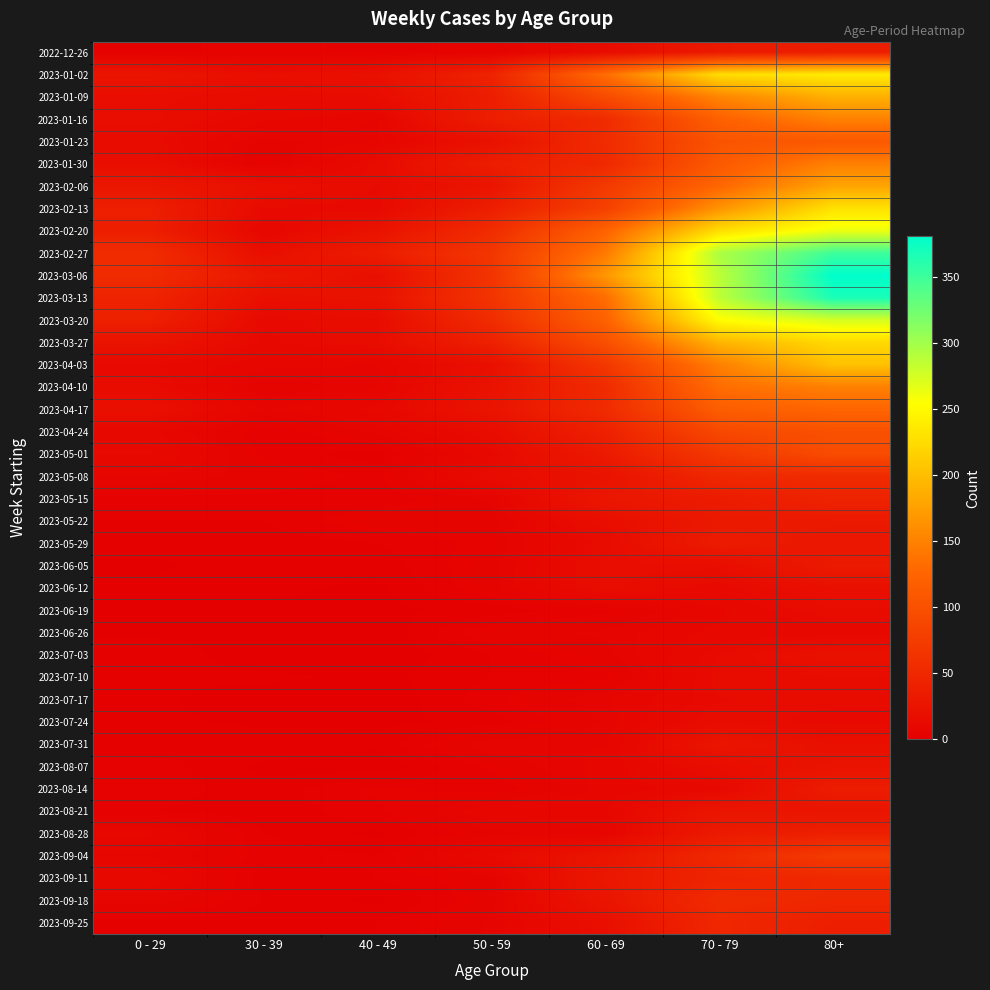

At which category is the sum across all series the highest?

80+